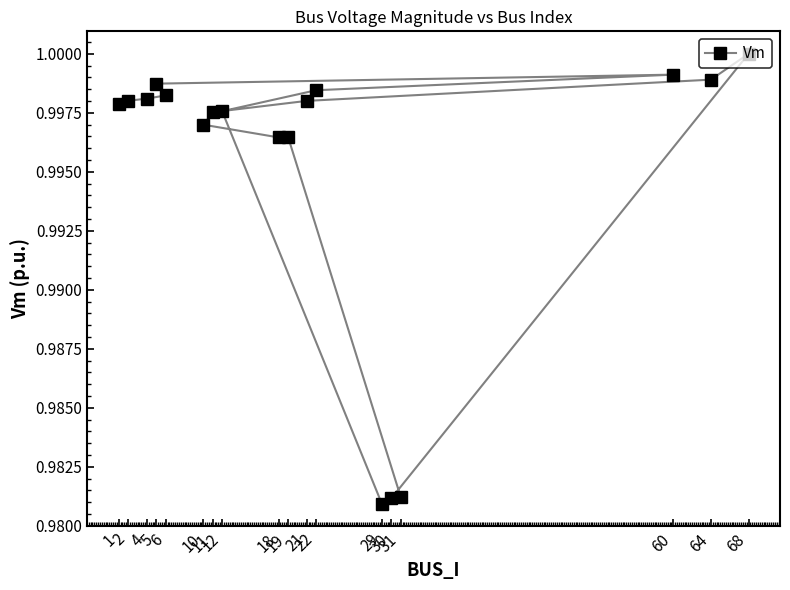

Rank the categories by value from highest to lowest.

68, 60, 64, 5, 22, 6, 4, 2, 21, 1, 12, 11, 10, 19, 18, 31, 30, 29